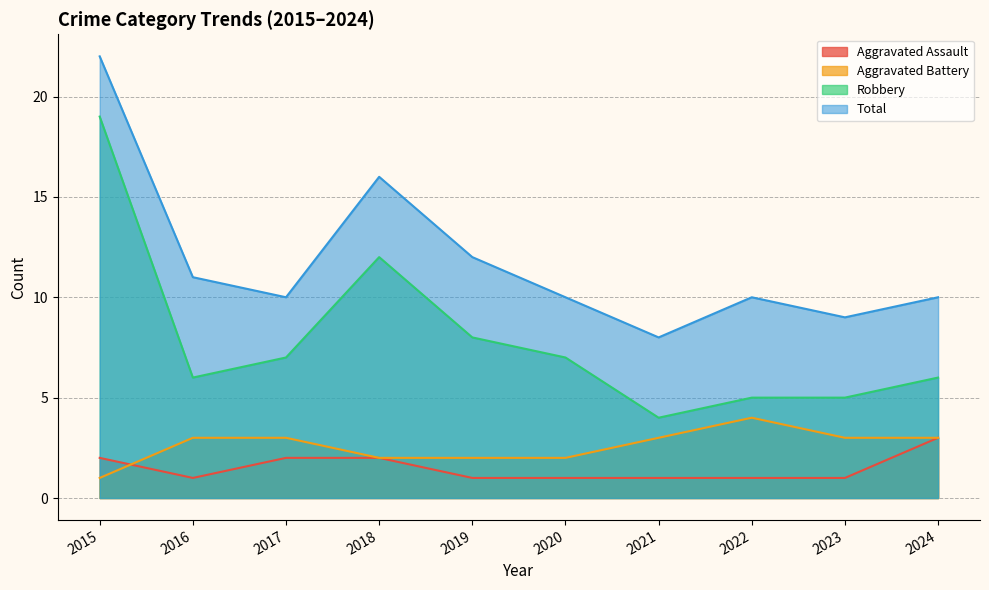

What is the minimum value for Aggravated Assault?

1